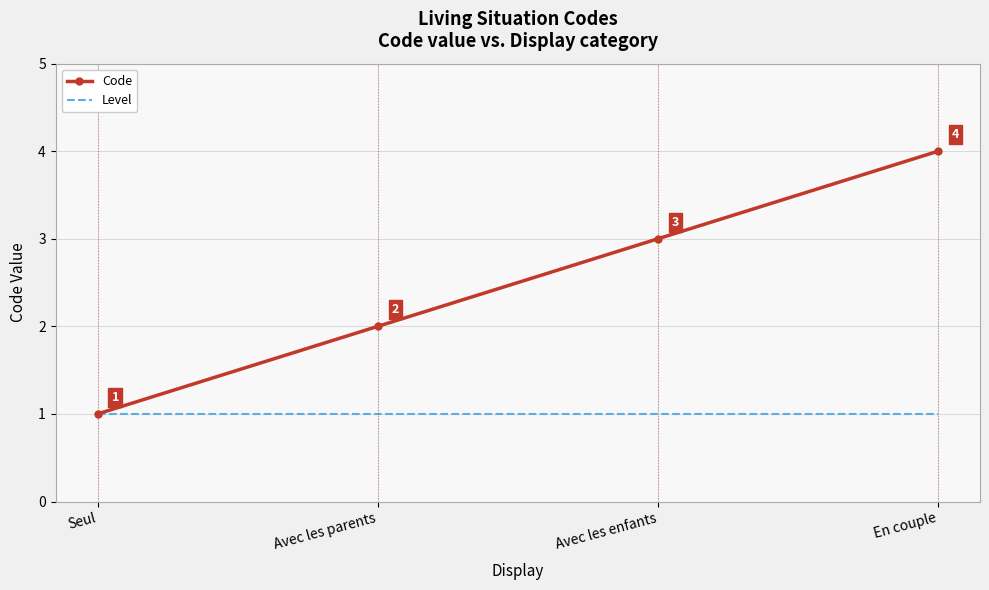

What is the difference between the highest and lowest values at Avec les parents?

1